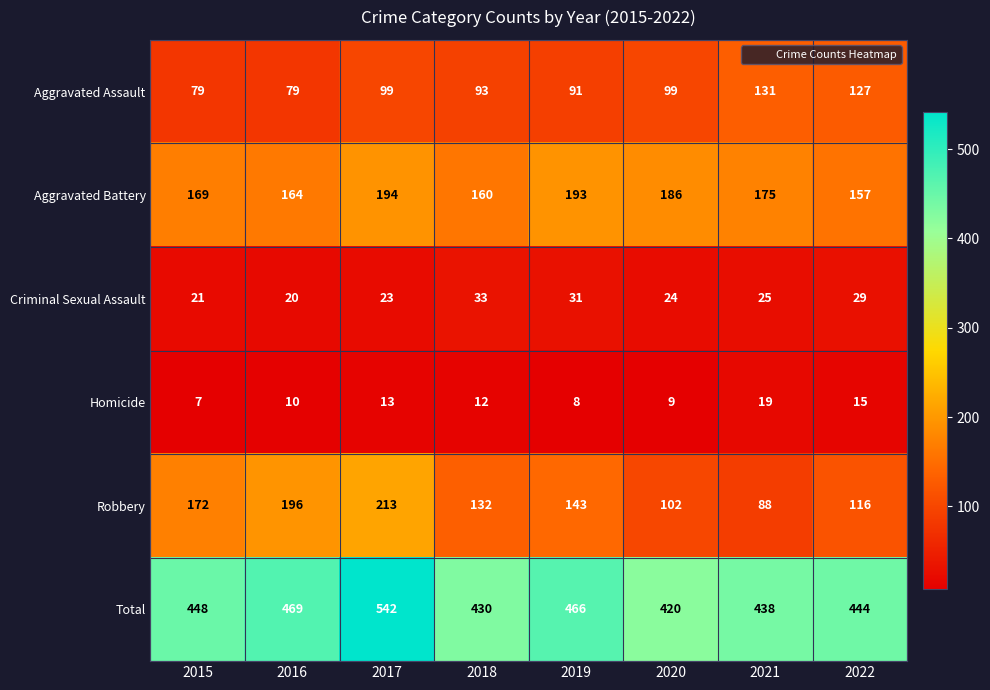

What is the approximate value of Total at 2021, to the nearest 5?

440